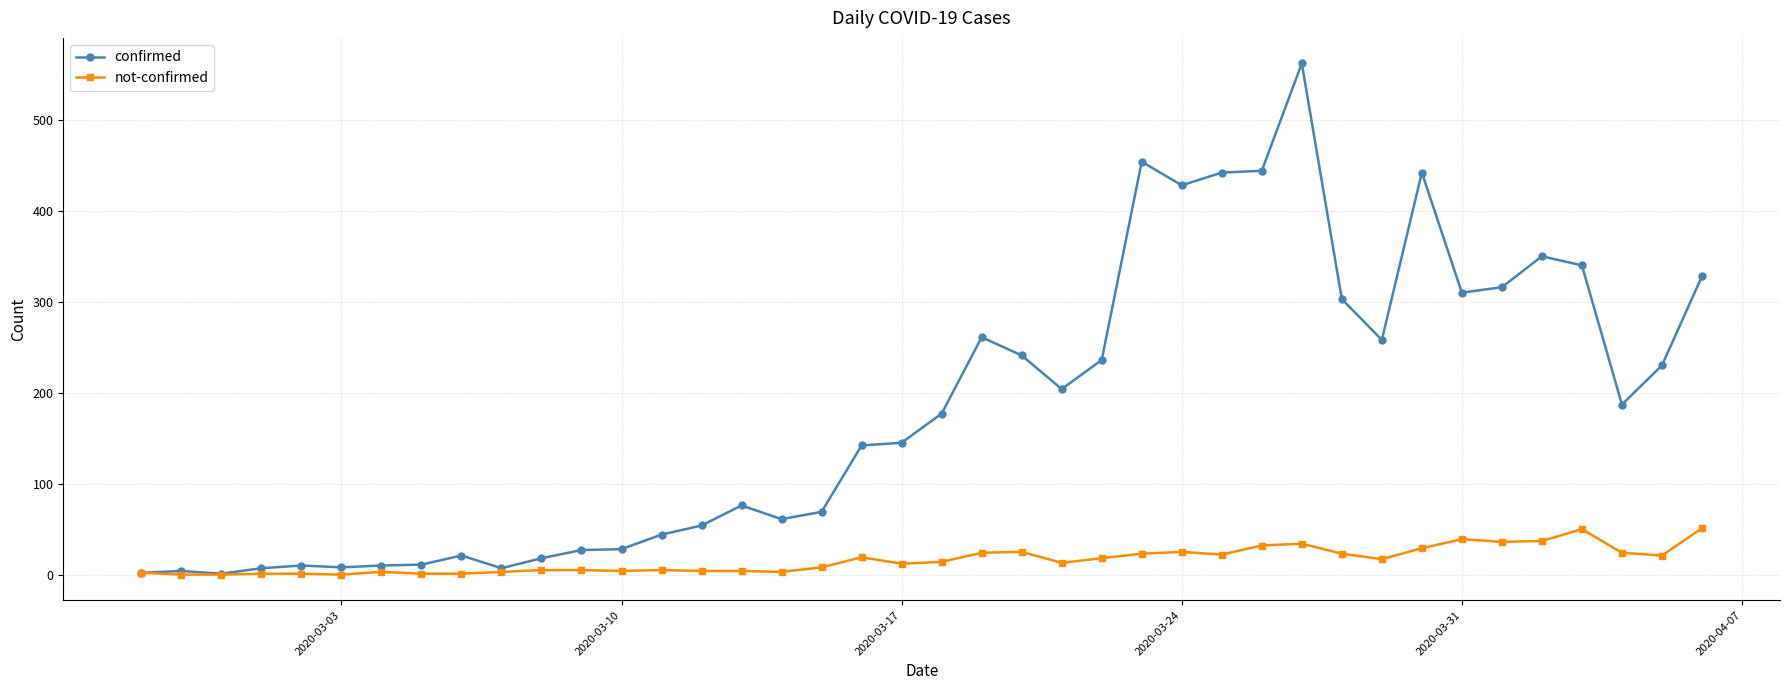

Which series has the largest range (max minus min)?

confirmed